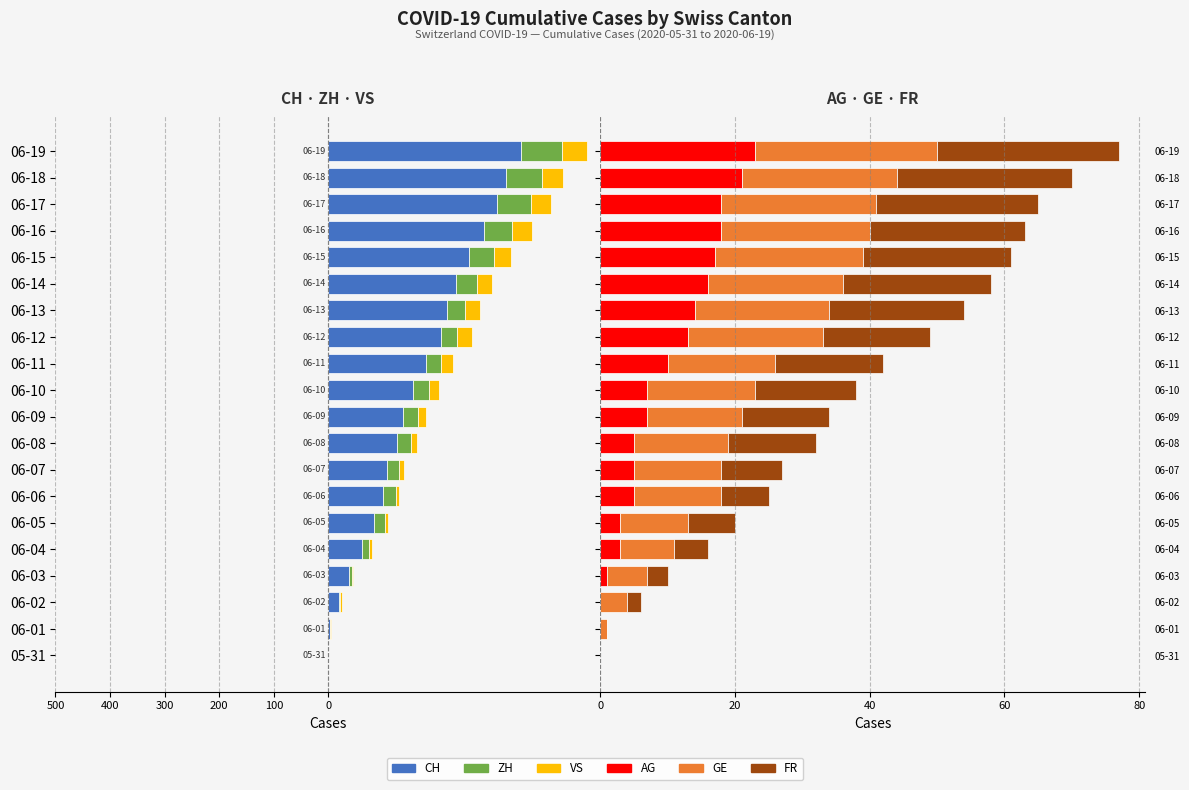

How many data points in ZH are above -28?

9